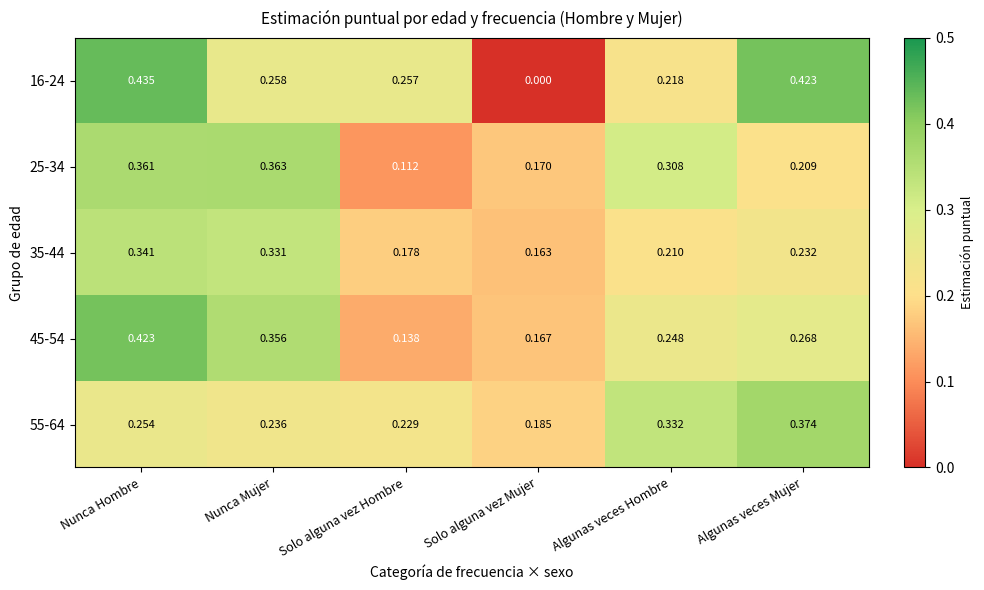

How many distinct data groups are displayed?

5